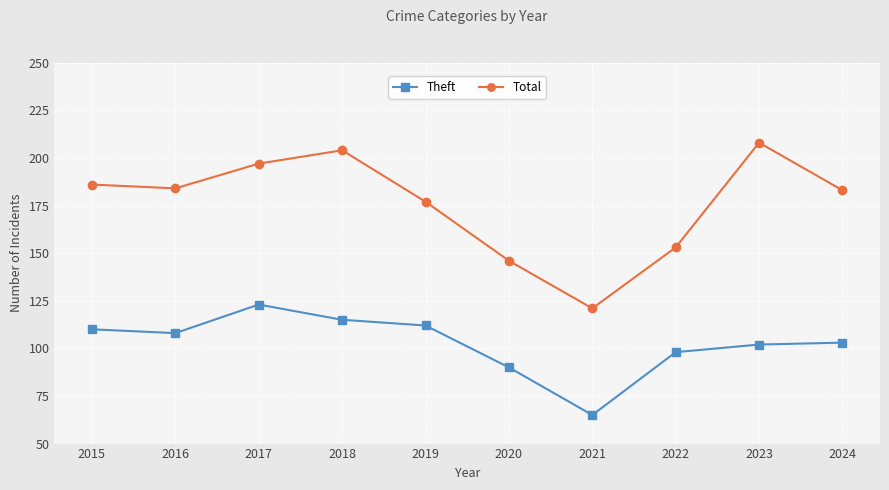

How many data points does each series have?

10